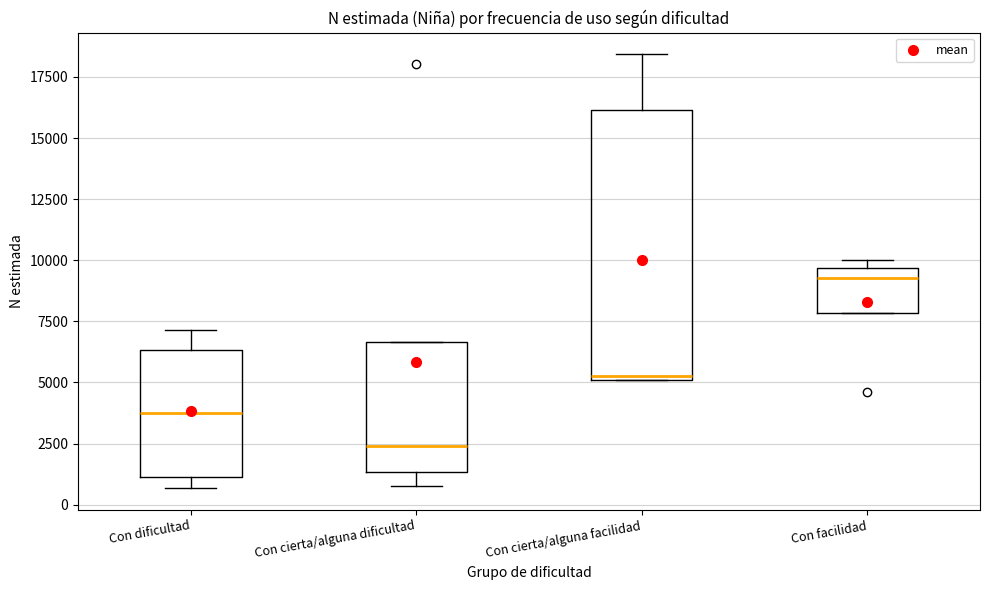

Which box has the lowest median line?

Con cierta/alguna dificultad